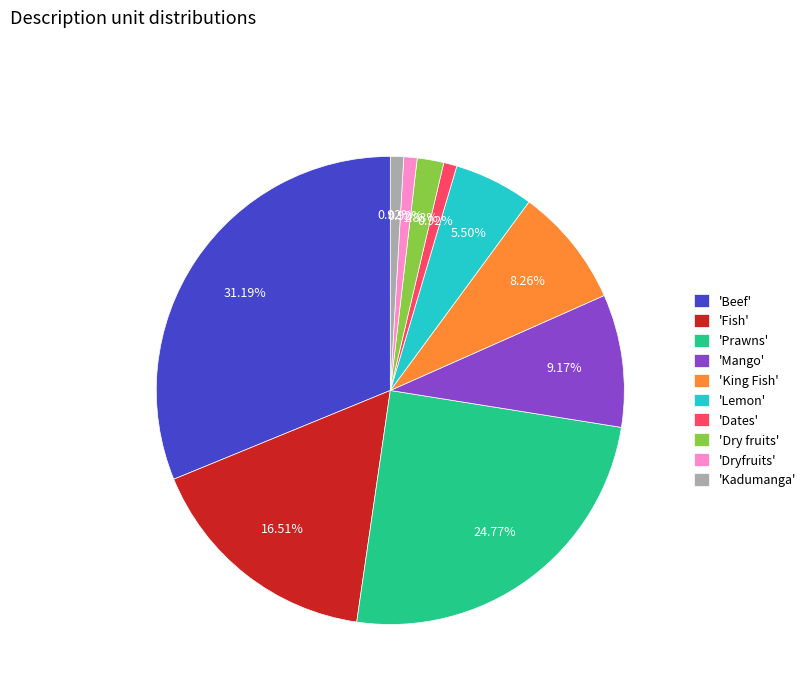

Combined, do 'Beef' and 'King Fish' account for over 50%?

No